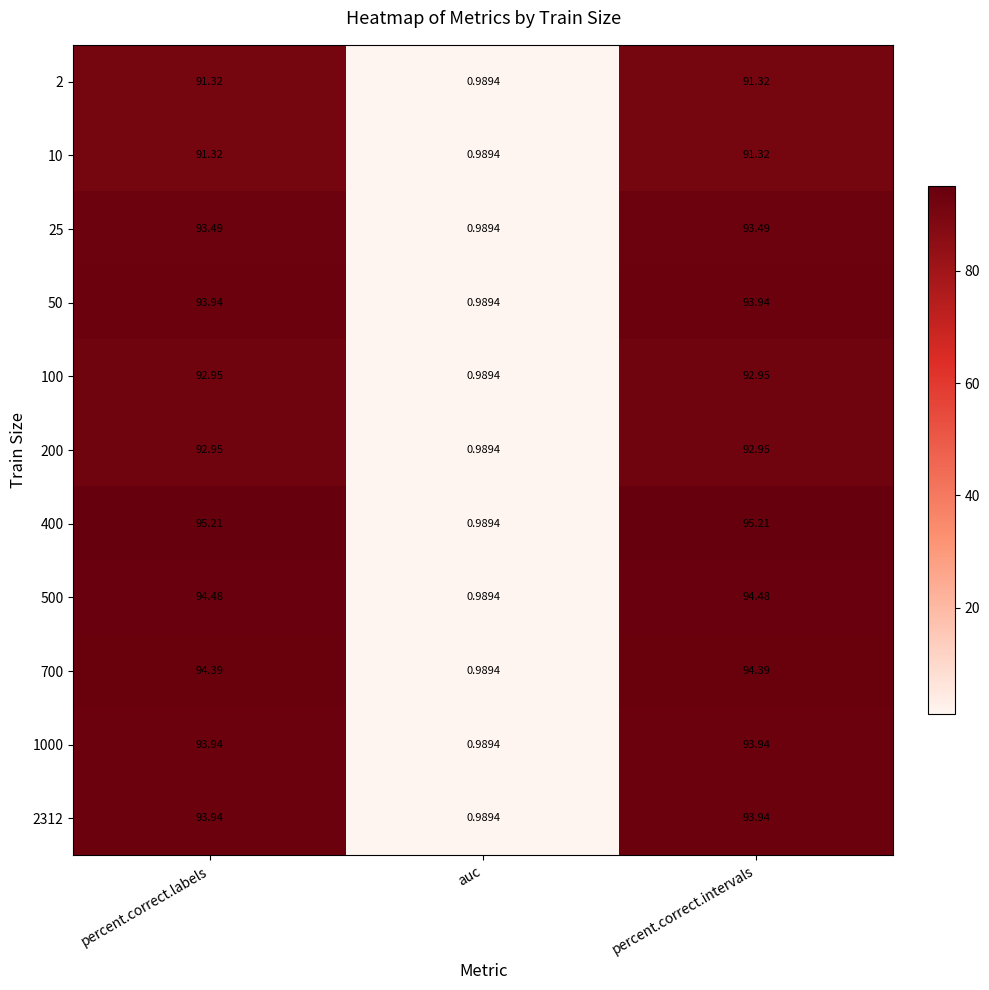

Is the value of 2 at percent.correct.intervals greater than the value of 500 at percent.correct.intervals?

No